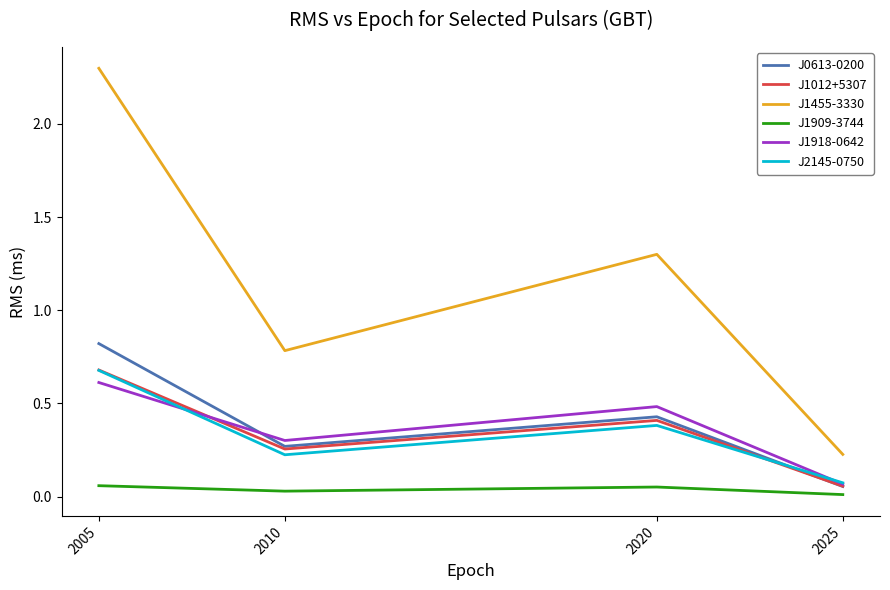

True or false: J1918-0642 and J1909-3744 cross at least once.

False